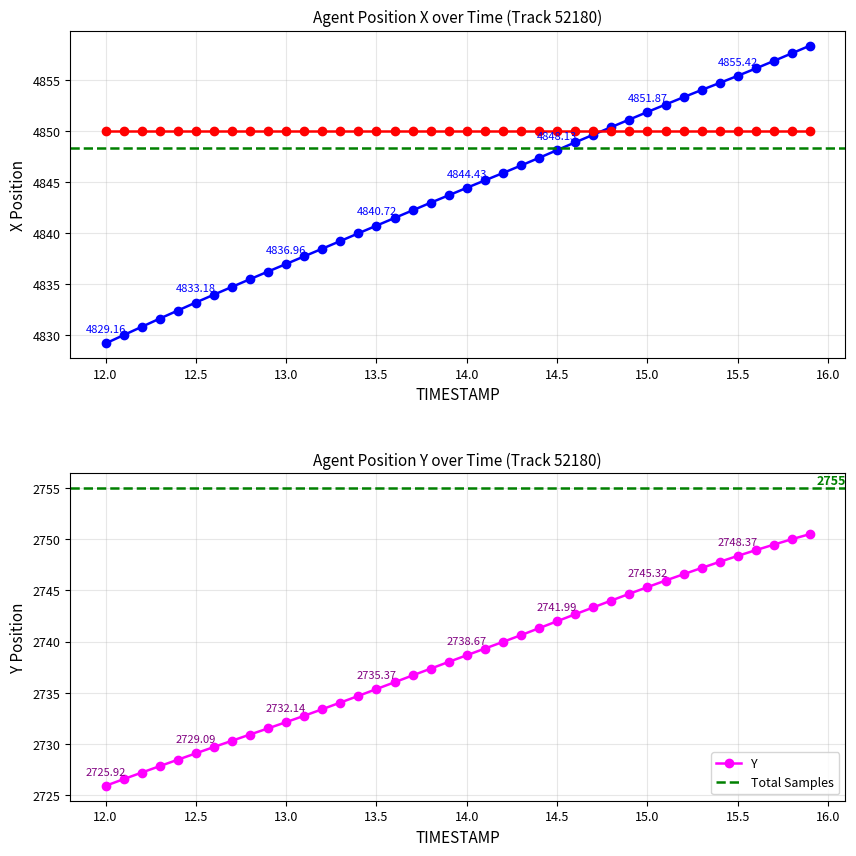

Reading left to right, transcribe all the data shown in this chart.

X: 4829.2	4830.0	4830.8	4831.6	4832.4	4833.2	4833.9	4834.7	4835.5	4836.2	4837.0	4837.7	4838.5	4839.2	4840.0	4840.7	4841.5	4842.2	4843.0	4843.7	4844.4	4845.2	4845.9	4846.6	4847.4	4848.1	4848.9	4849.6	4850.4	4851.1	4851.9	4852.6	4853.3	4854.0	4854.7	4855.4	4856.1	4856.9	4857.6	4858.4
Y: 2725.9	2726.6	2727.2	2727.8	2728.5	2729.1	2729.7	2730.3	2730.9	2731.5	2732.1	2732.8	2733.4	2734.1	2734.7	2735.4	2736.0	2736.7	2737.4	2738.0	2738.7	2739.3	2740.0	2740.6	2741.3	2742.0	2742.7	2743.3	2744.0	2744.7	2745.3	2746.0	2746.6	2747.2	2747.8	2748.4	2748.9	2749.5	2750.0	2750.5